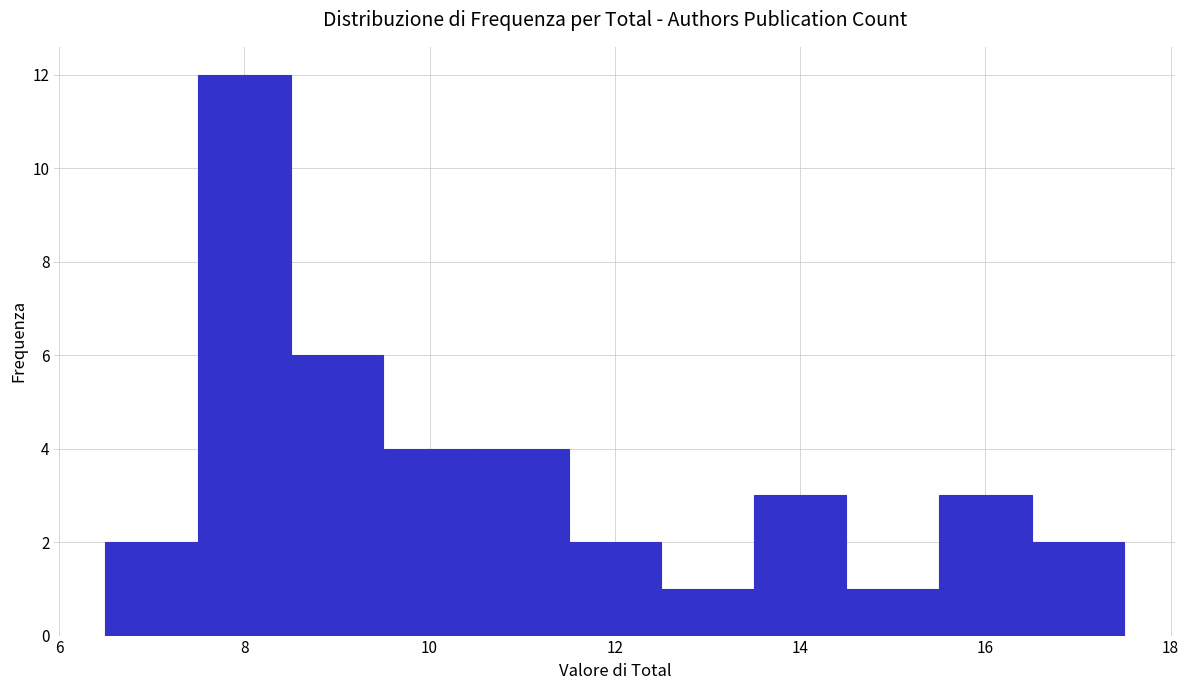

What is the height of the bar covering 11.5 to 12.5 on the x-axis? Neither the bar edges nor the heights are printed on the chart, so give them approximately, as read against the axes.

2